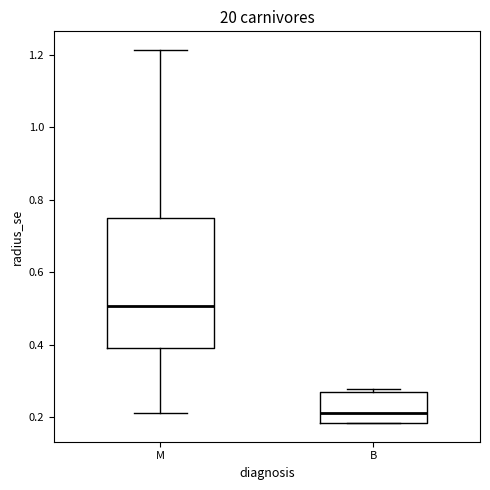

Comparing the boxes themselves (not the whiskers), which one is the tallest?

M